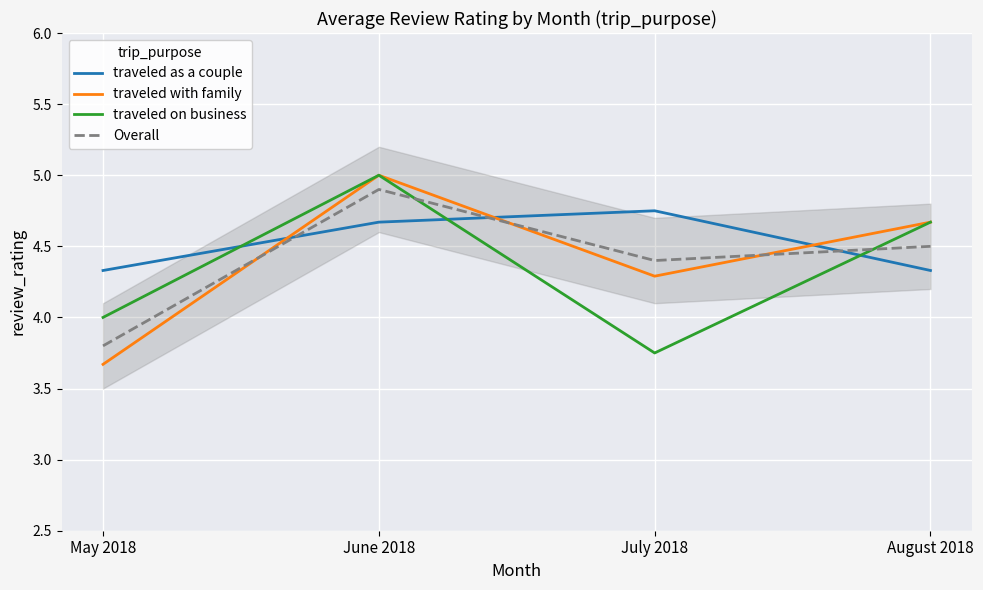

At which category is the sum across all series the highest?

June 2018